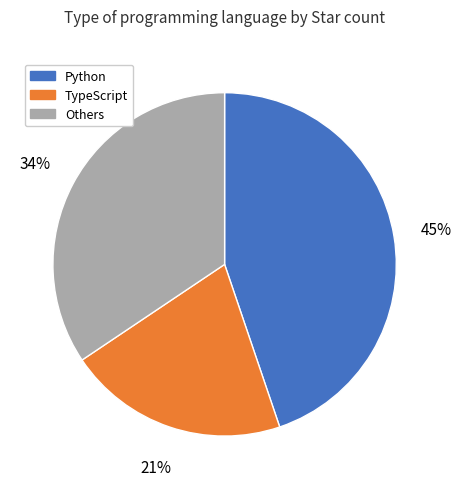

What is the smallest slice in the pie chart?

TypeScript